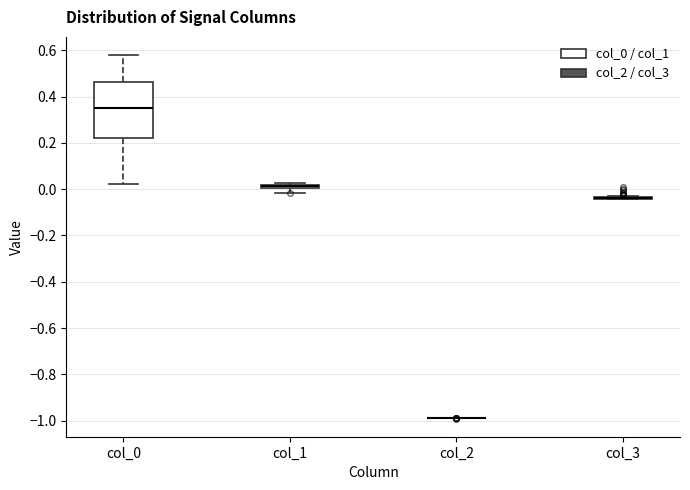

Which box is the tallest, from its lower edge to its upper edge?

col_0